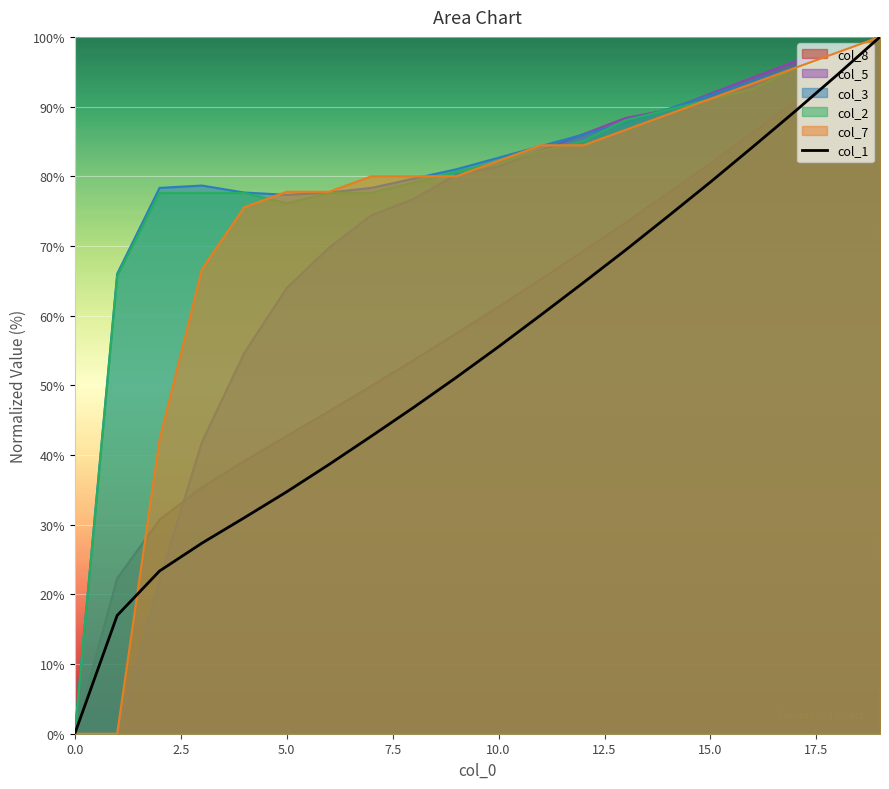

What is the spread (max minus min) of values at 5.0?

43.1